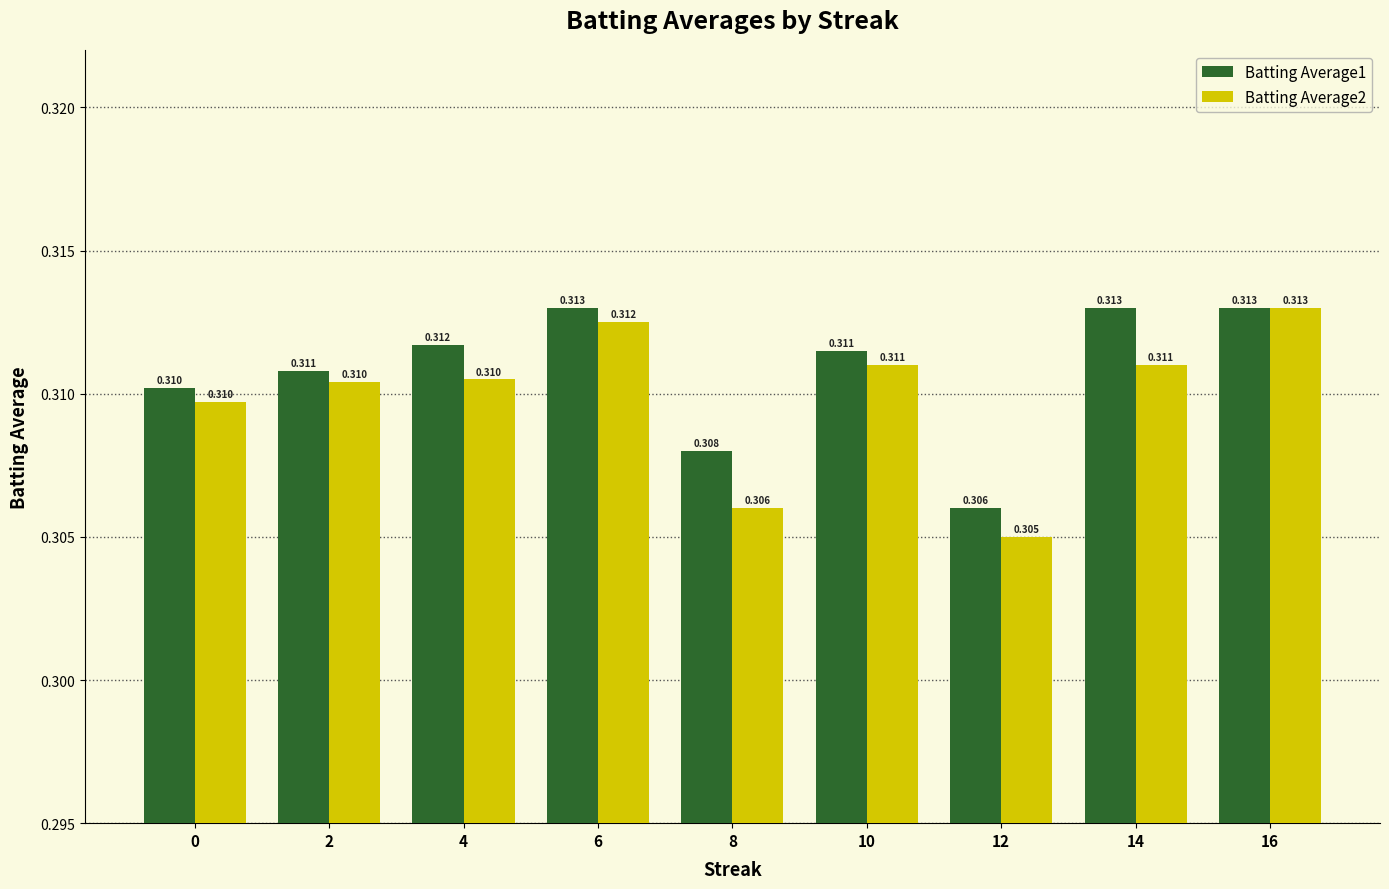

Is the value of Batting Average1 at 8 greater than the value of Batting Average2 at 16?

No